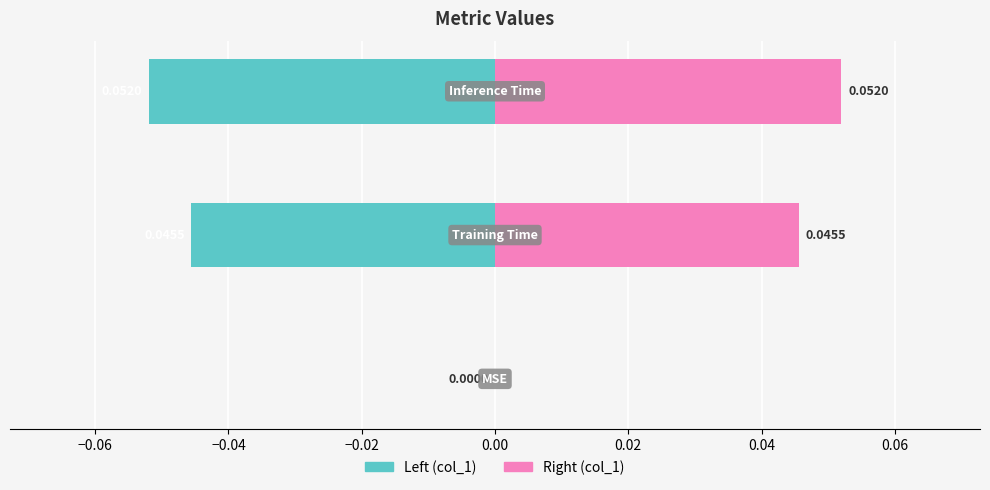

How many data points in col_1 (right) are above 0?

2